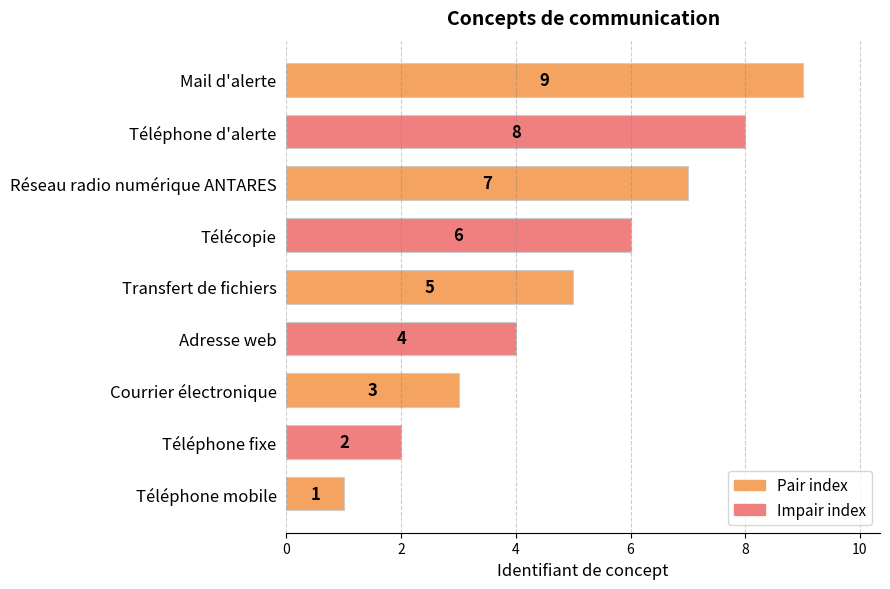

What is the change in value from Transfert de fichiers to Mail d'alerte?

+4